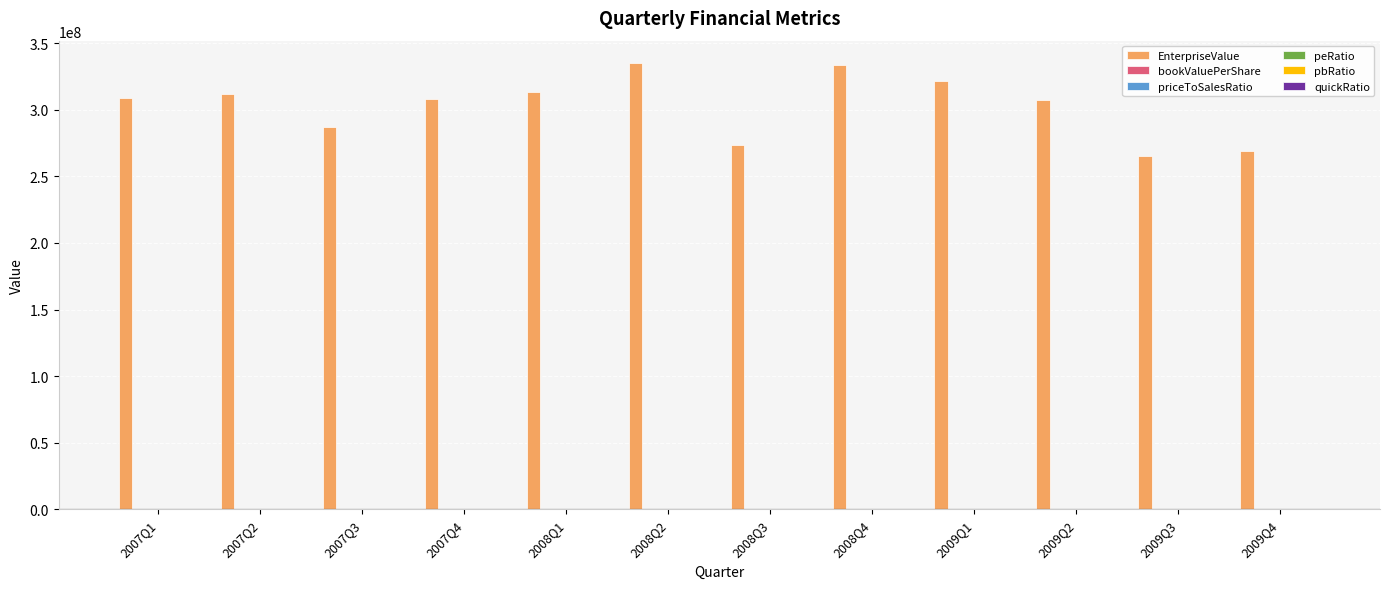

The value of EnterpriseValue at 2008Q3 is 435483331.7. True or false?

False